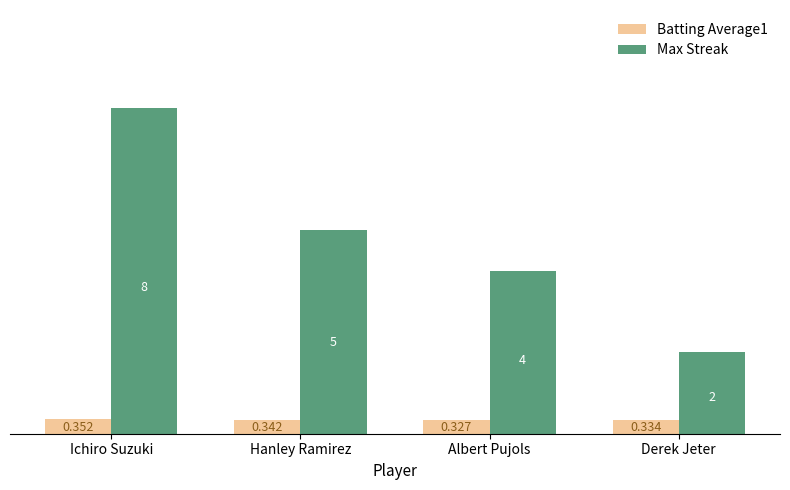

Is it true that Max Streak equals 2.0 at Derek Jeter?

True